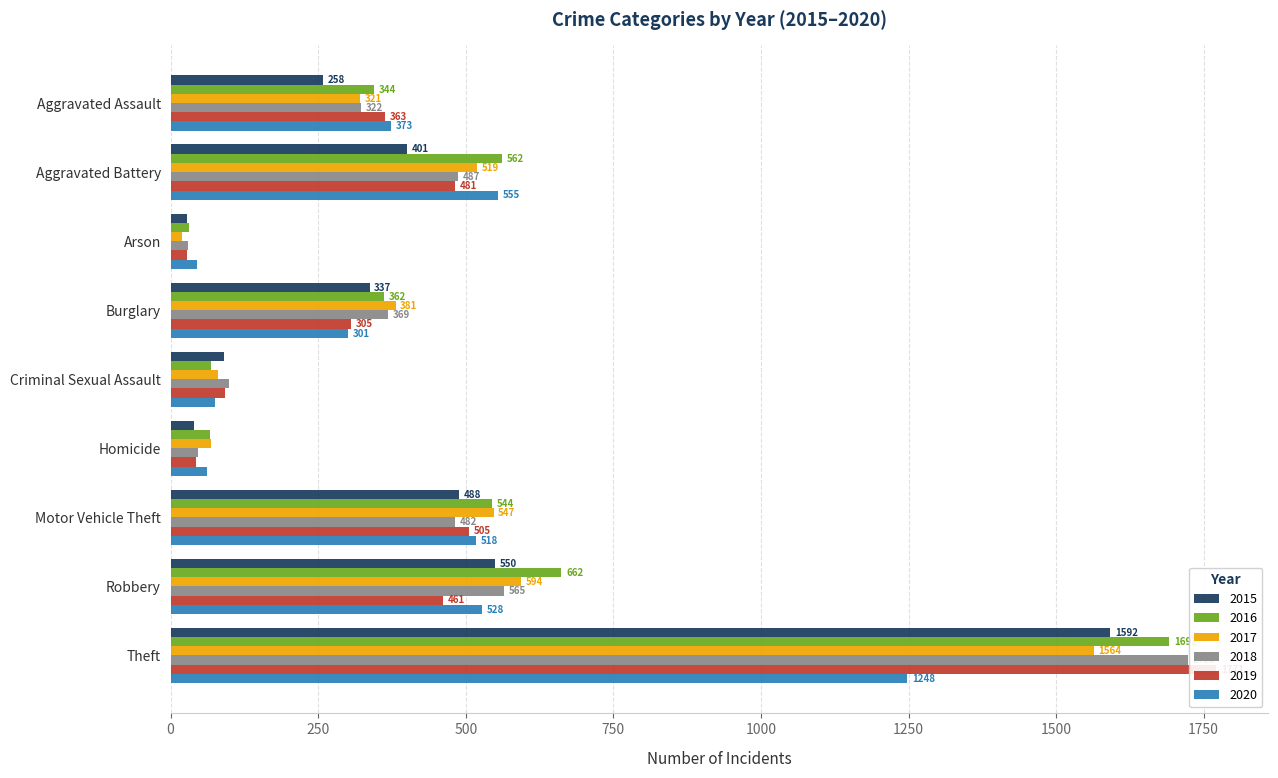

The value of 2016 at Homicide is 67. True or false?

True